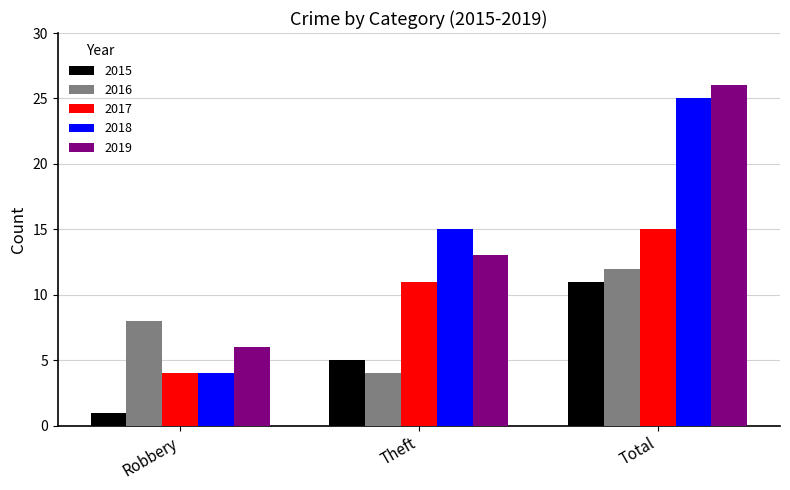

How many data points in 2015 are less than 5?

1